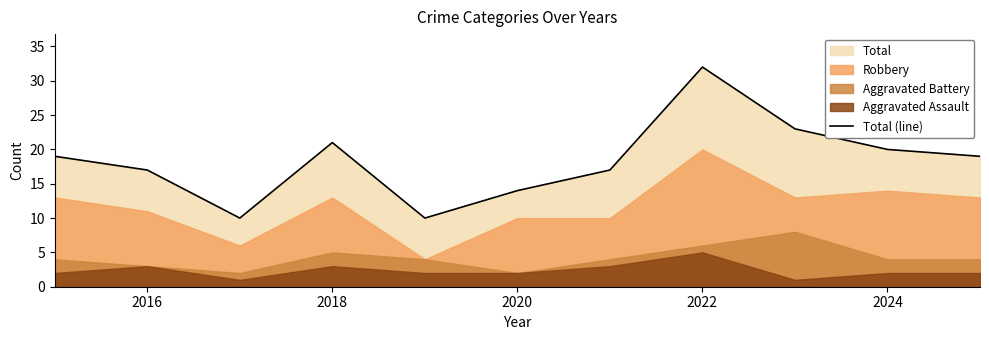

How many lines are shown in the chart?

1